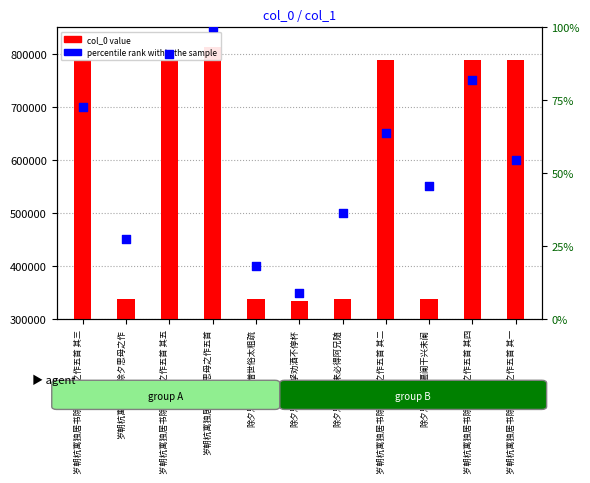

Is the value of percentile rank within the sample at 除夕思母·生憎世俗太粗疏 greater than the value of col_0 value at 除夕思母·妻孥劝酒不停杯?

No